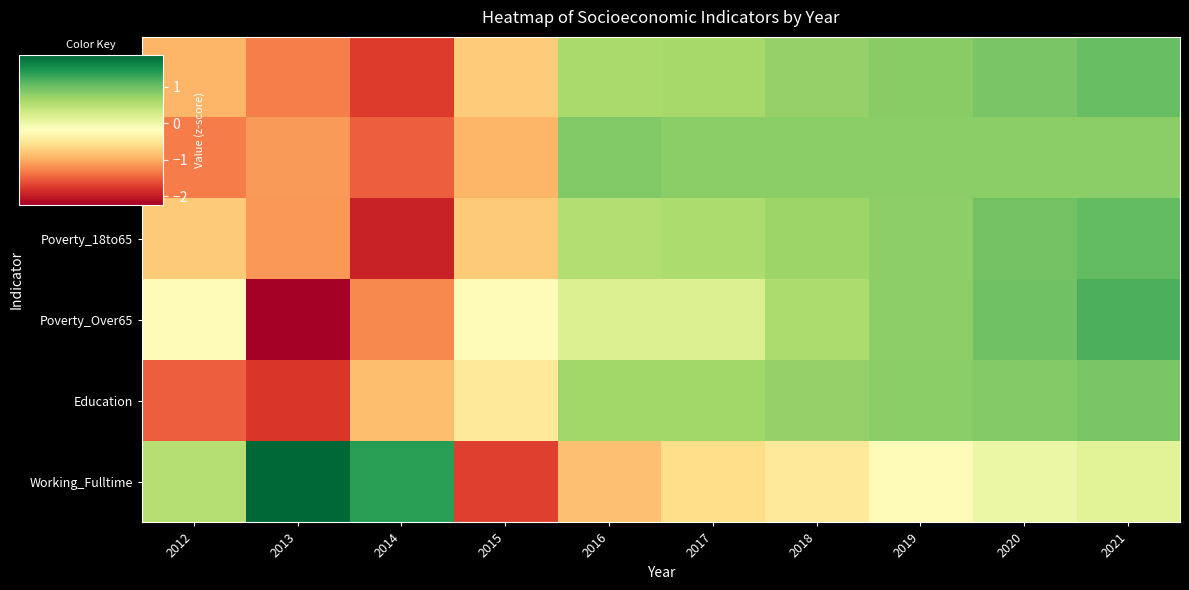

At which category does the chart reach its peak across all series?

2013